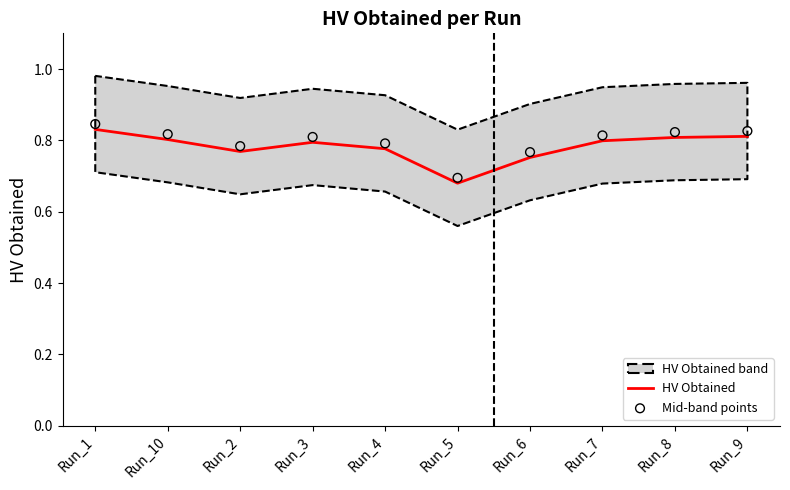

What is the total value across all series at Run_6?

1.5